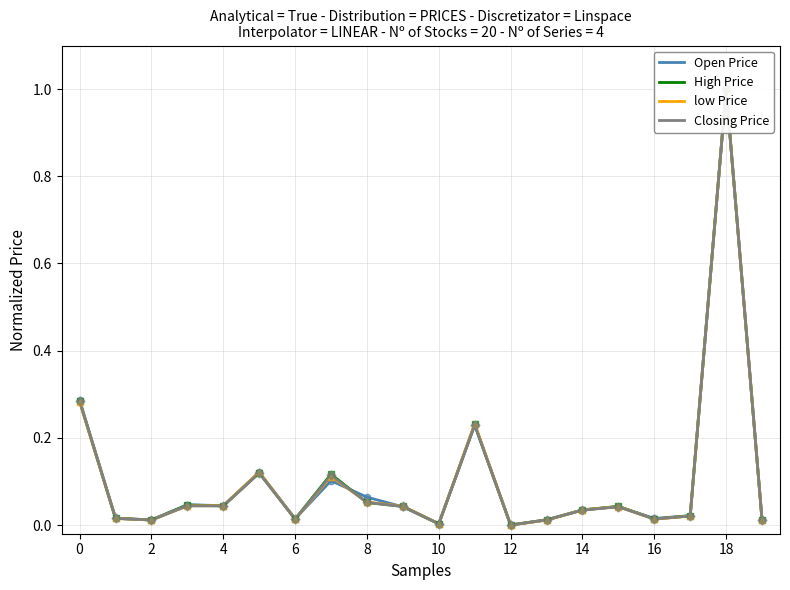

Which series reaches the maximum Y coordinate?

High Price